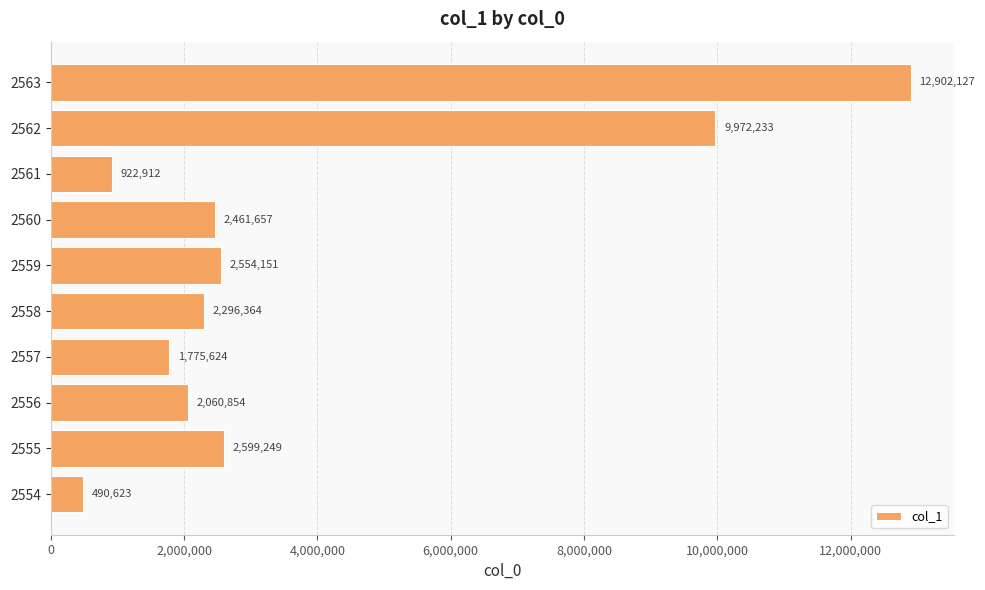

What is the average value?

3803579.4